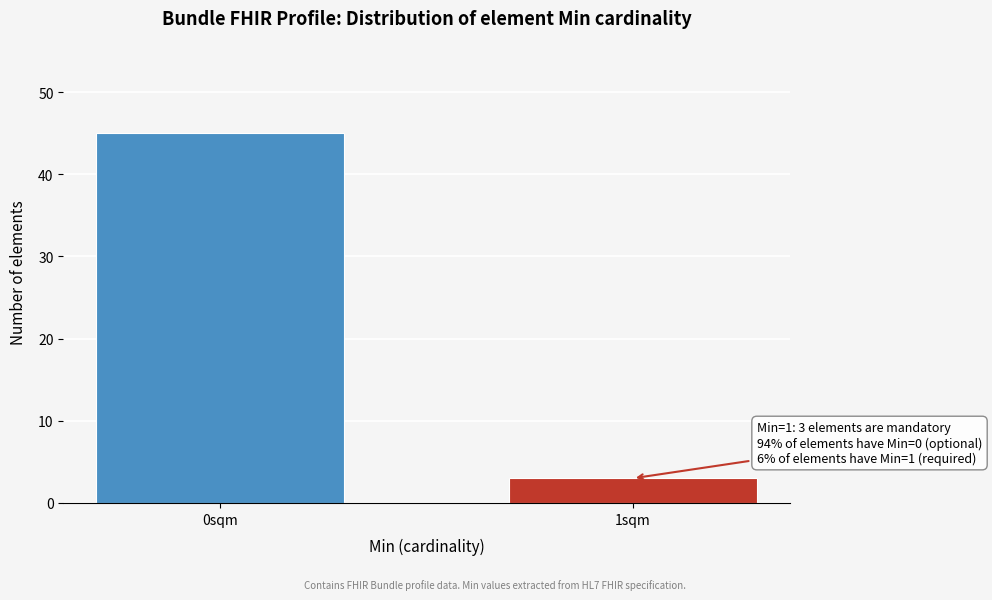

Reading right to left, list all the values displayed in this chart.

3	45